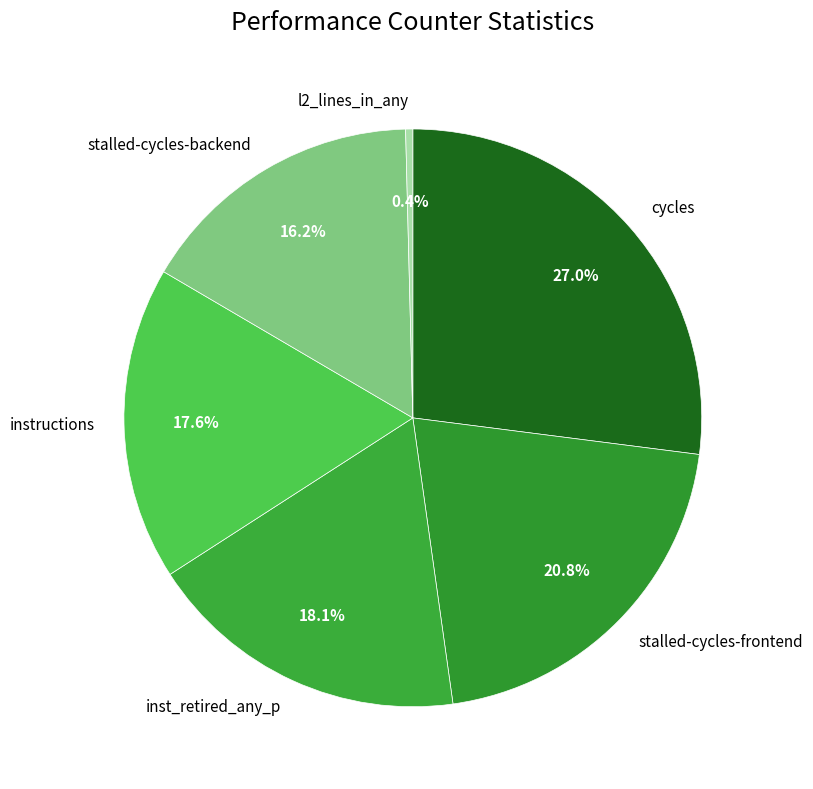

How many segments does this pie chart have?

6